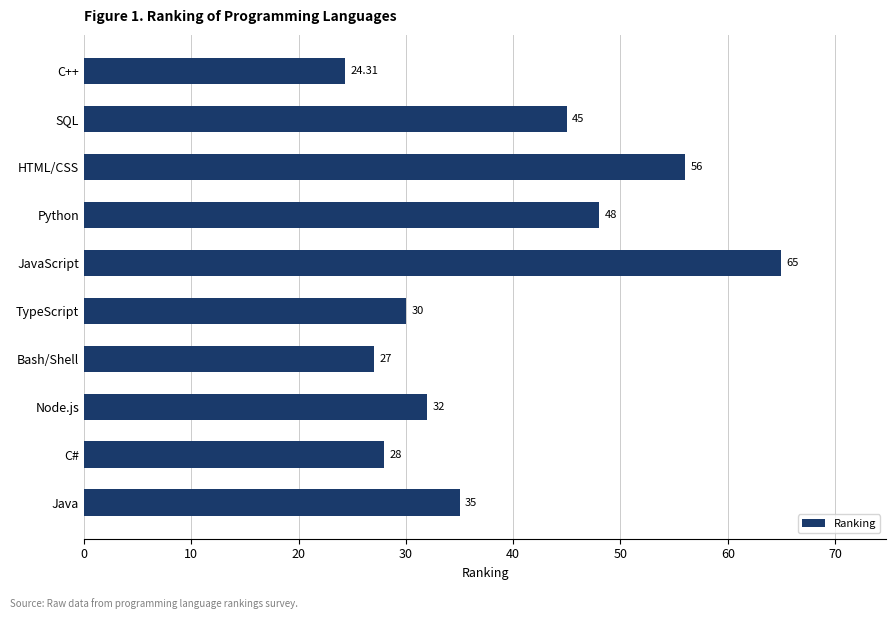

List the labels in order of value, largest first.

JavaScript, HTML/CSS, Python, SQL, Java, Node.js, TypeScript, C#, Bash/Shell, C++